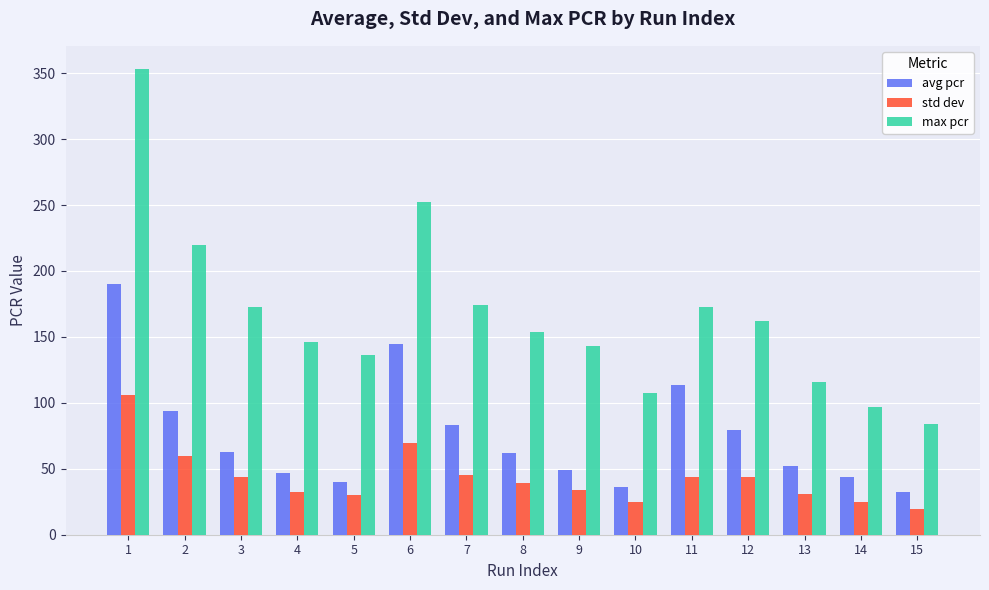

Rank the series by their maximum value, from lowest to highest.

std dev, avg pcr, max pcr